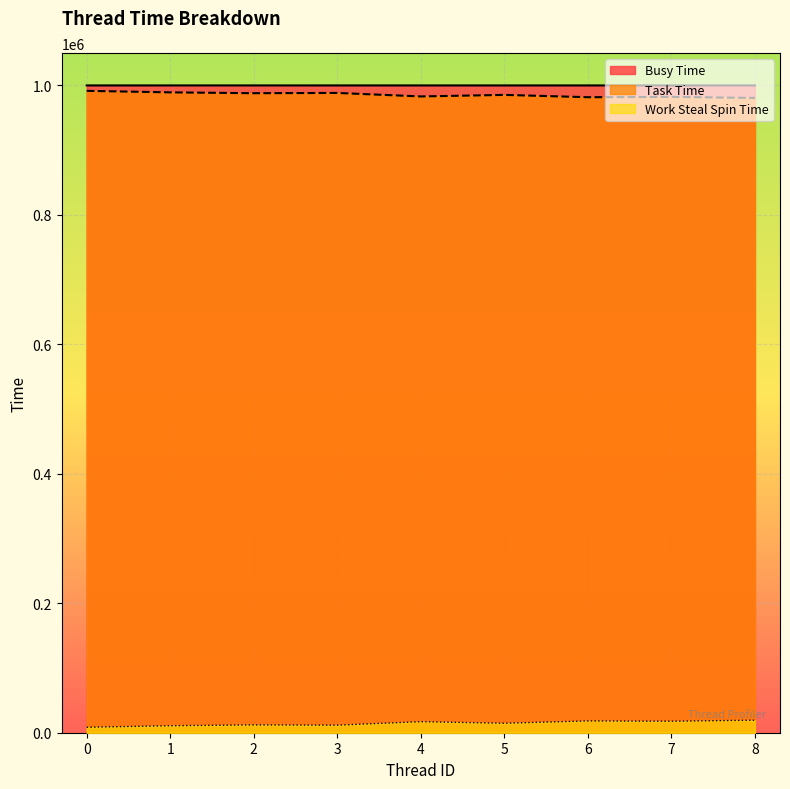

True or false: Task Time has more than 1 points higher than both neighbors.

True